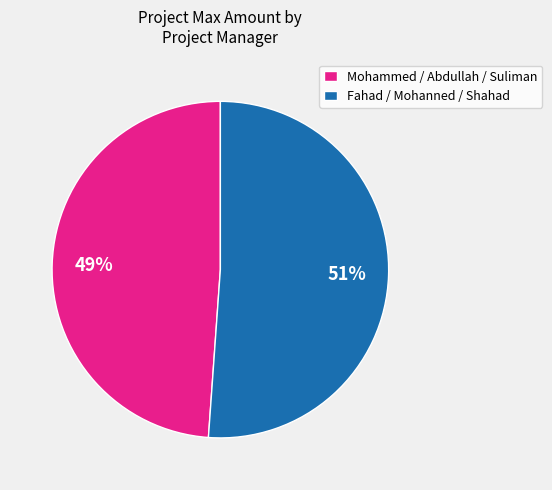

To the nearest percent, what is the difference between the largest and smallest slice percentages?

2%